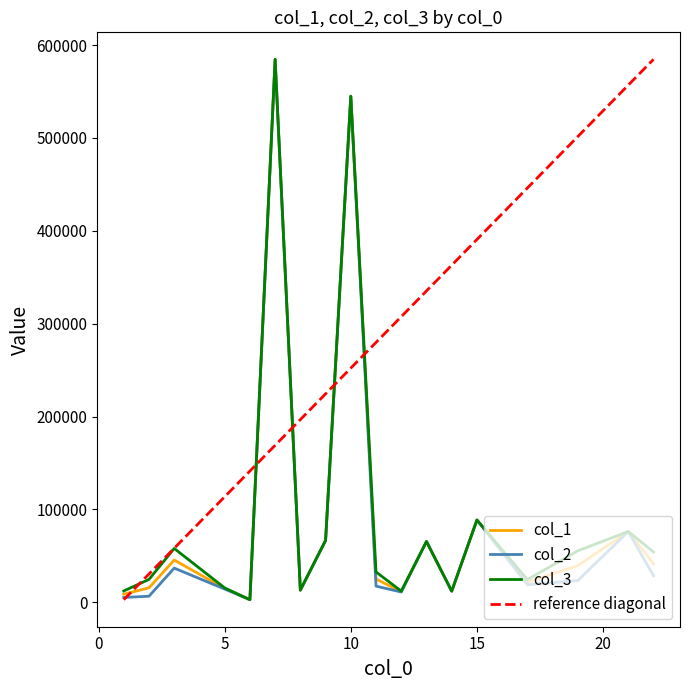

At which category does col_1 reach its first local peak?

3